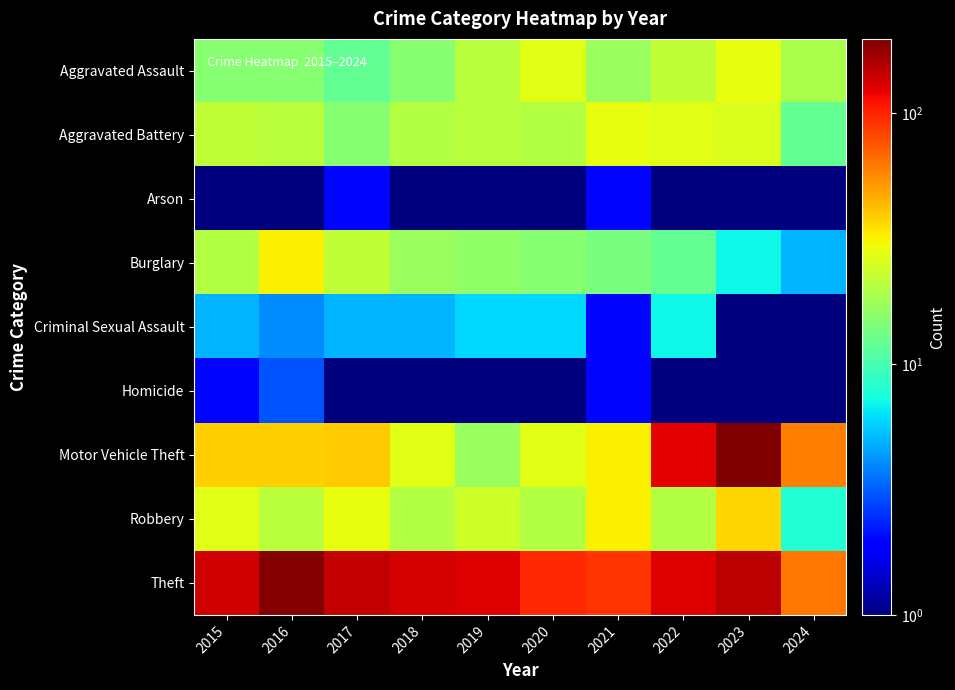

Which category has the lowest value across all series?

2018